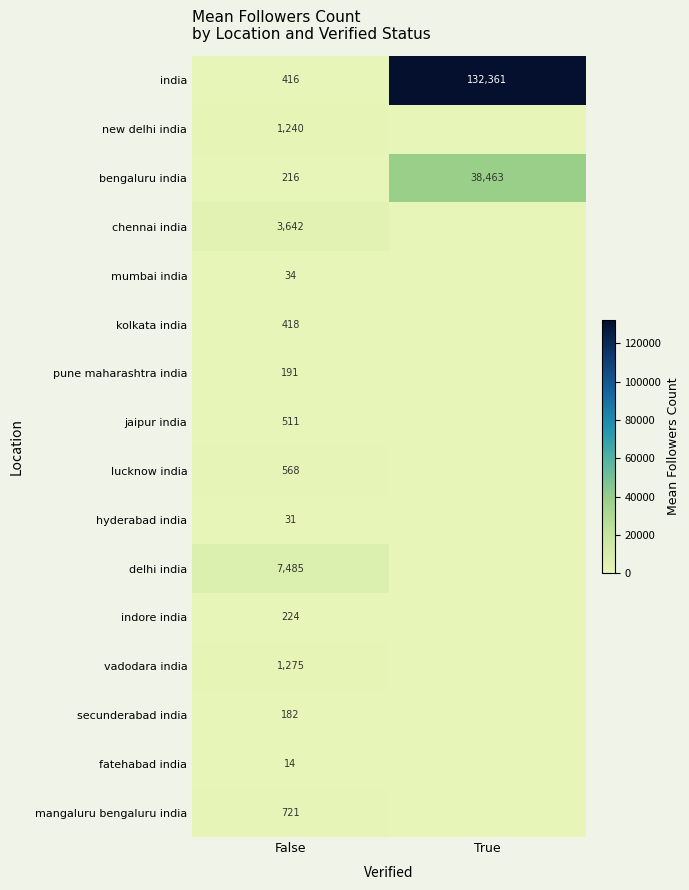

What is the average value of the bengaluru india series?

19340